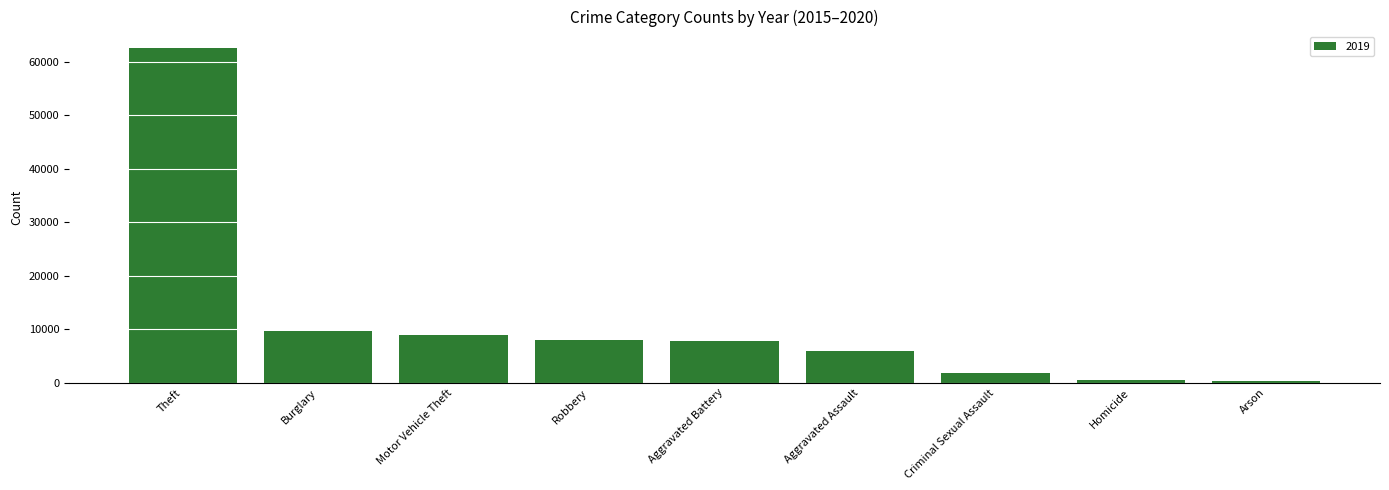

Where is the data nearest to the value 31434?

Burglary